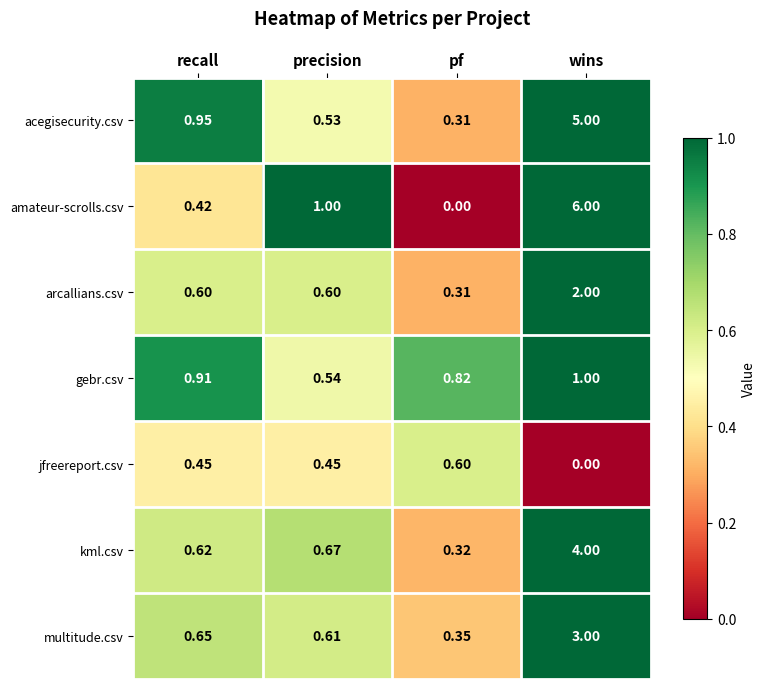

Where is kml.csv nearest to the value 2?

precision